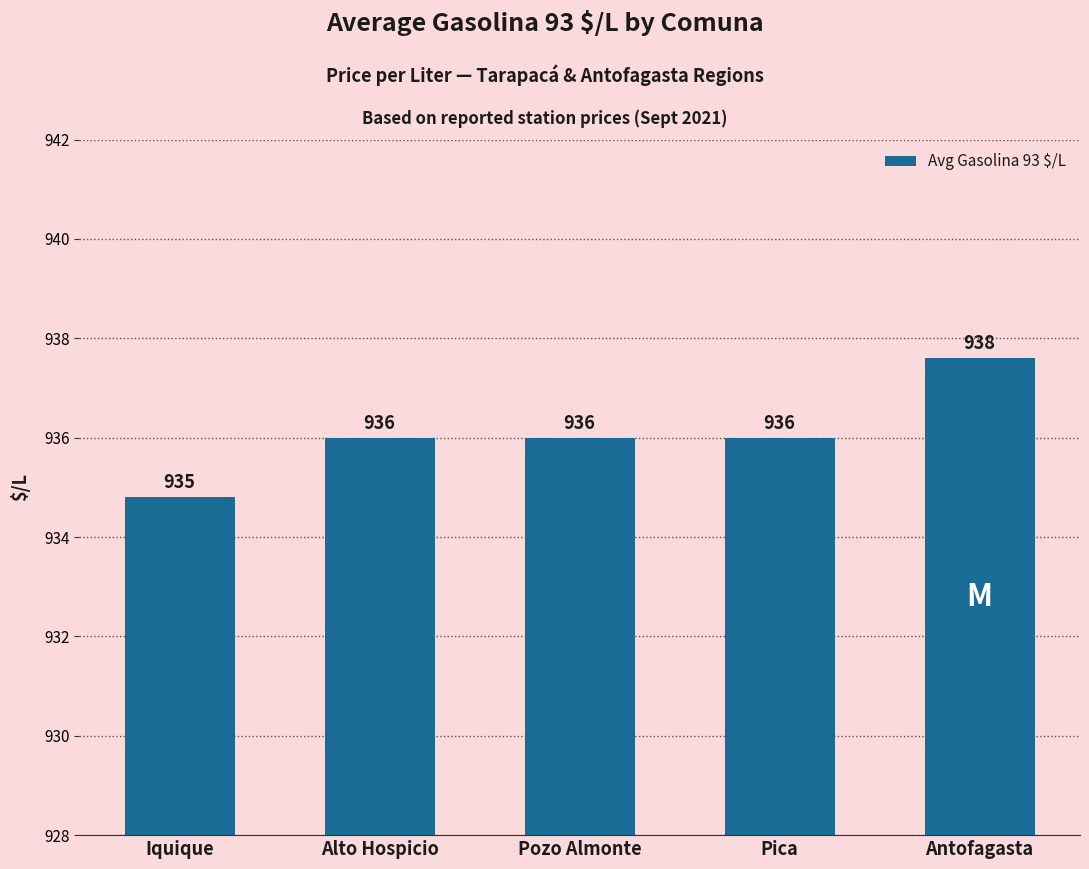

Which category has the lowest value across all series?

Iquique